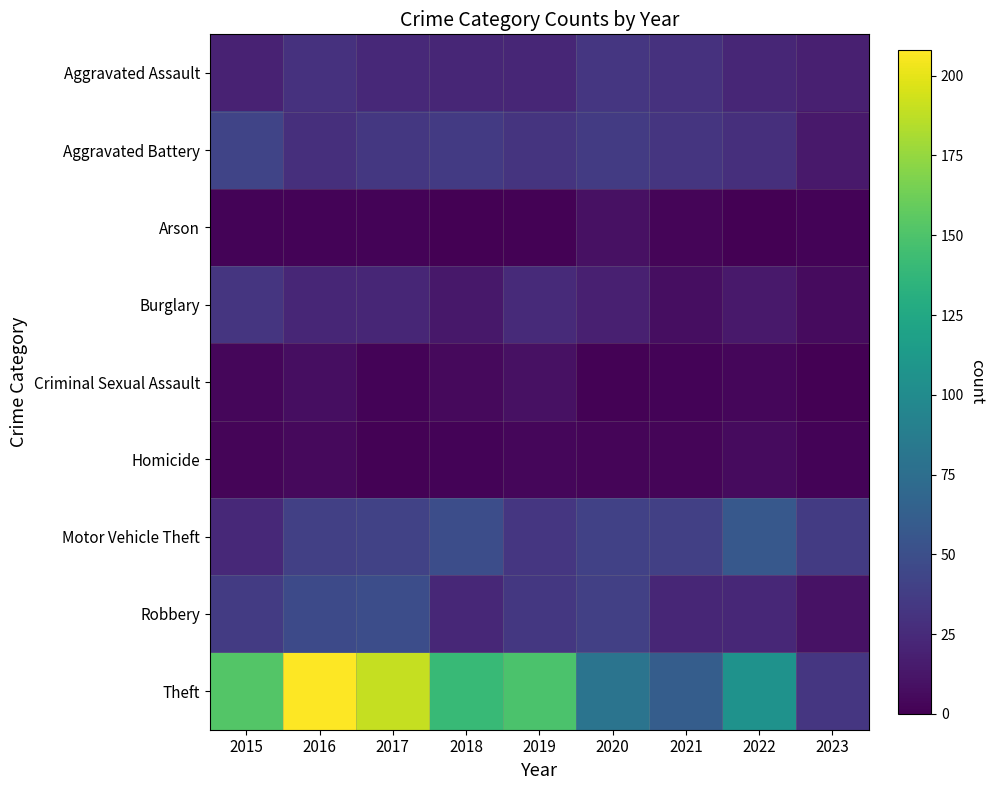

Reading right to left, list all the values displayed in this chart.

Aggravated Assault: 2023=18	2022=22	2021=30	2020=33	2019=22	2018=22	2017=24	2016=30	2015=20
Aggravated Battery: 2023=14	2022=28	2021=32	2020=36	2019=31	2018=35	2017=34	2016=28	2015=43
Arson: 2023=2	2022=0	2021=3	2020=9	2019=1	2018=0	2017=2	2016=2	2015=2
Burglary: 2023=6	2022=14	2021=8	2020=18	2019=25	2018=13	2017=22	2016=22	2015=32
Criminal Sexual Assault: 2023=0	2022=4	2021=2	2020=1	2019=9	2018=5	2017=2	2016=8	2015=4
Homicide: 2023=2	2022=6	2021=3	2020=3	2019=4	2018=2	2017=1	2016=5	2015=3
Motor Vehicle Theft: 2023=36	2022=57	2021=39	2020=40	2019=33	2018=49	2017=41	2016=39	2015=24
Robbery: 2023=10	2022=23	2021=22	2020=39	2019=34	2018=23	2017=49	2016=47	2015=36
Theft: 2023=33	2022=106	2021=61	2020=80	2019=149	2018=140	2017=190	2016=208	2015=152